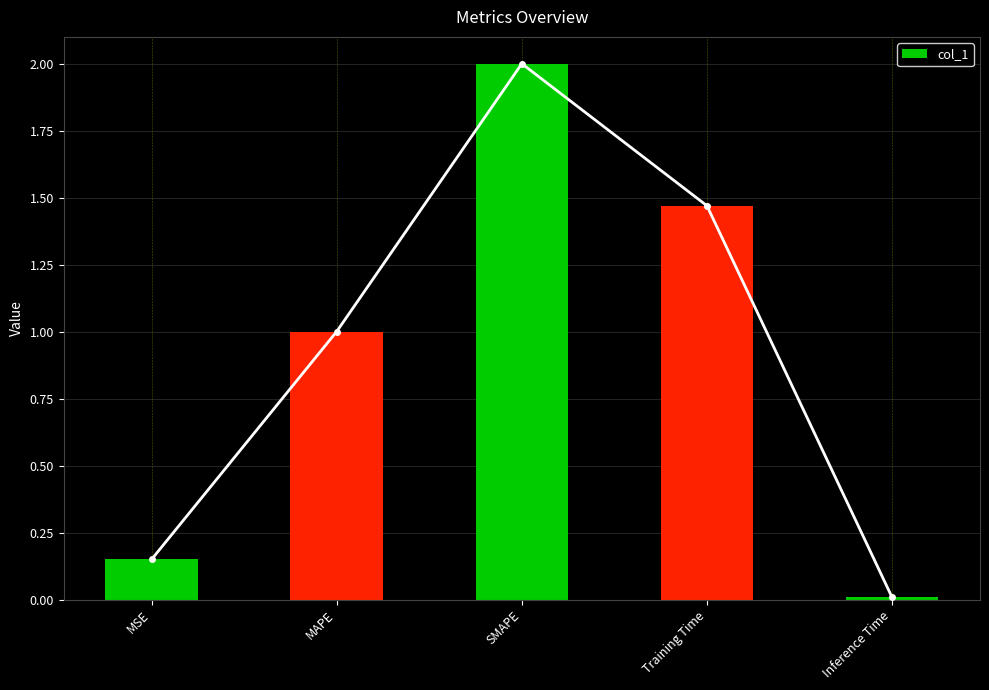

True or false: the data shows 1.0 at MAPE.

True